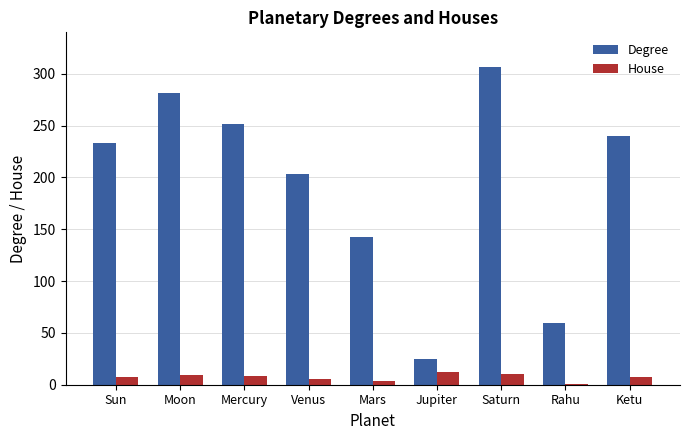

Are the bars horizontal?

No